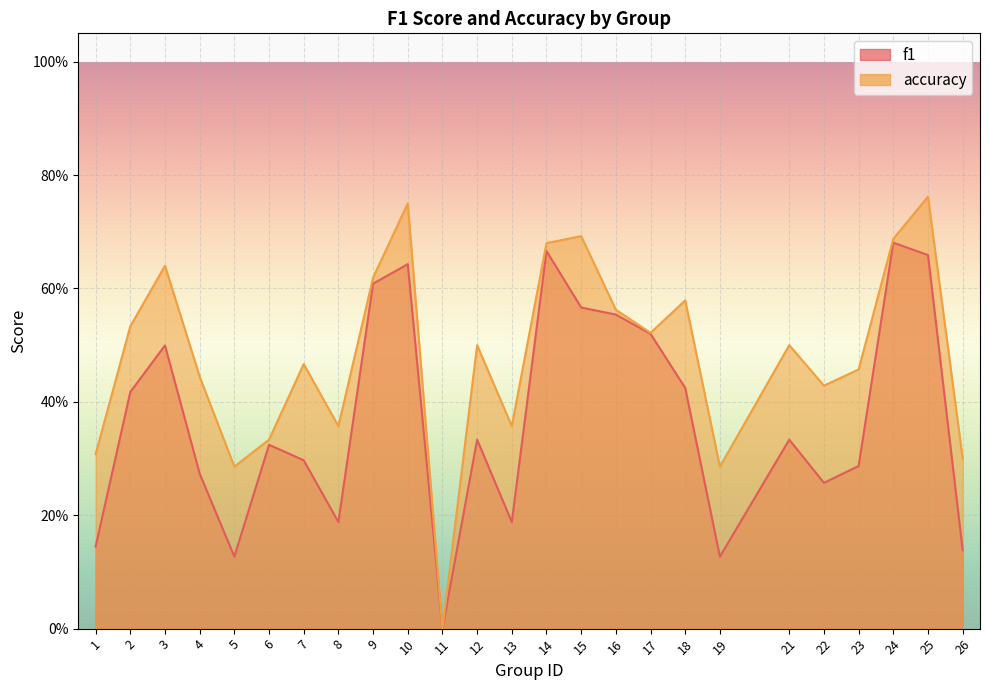

What is the maximum value shown in the chart?

0.8